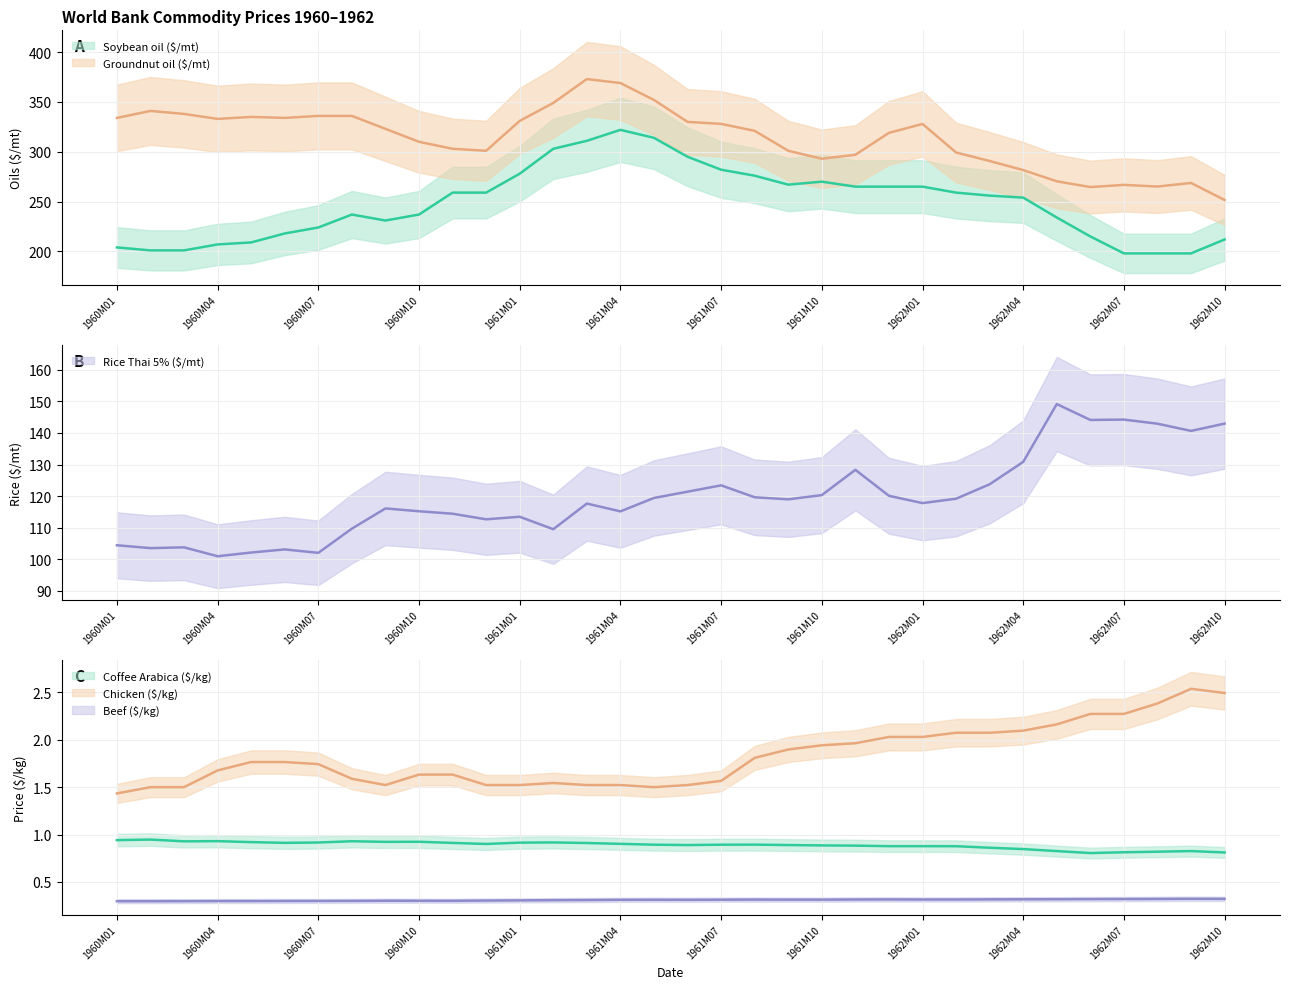

True or false: Beef ($/kg) and Groundnut oil ($/mt) intersect in this chart.

False